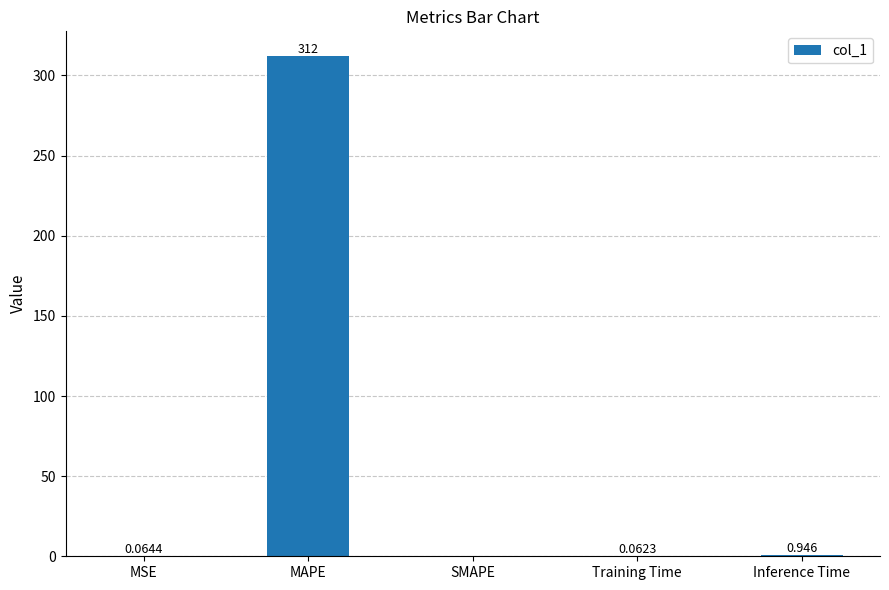

Which category has the highest value across all series?

MAPE